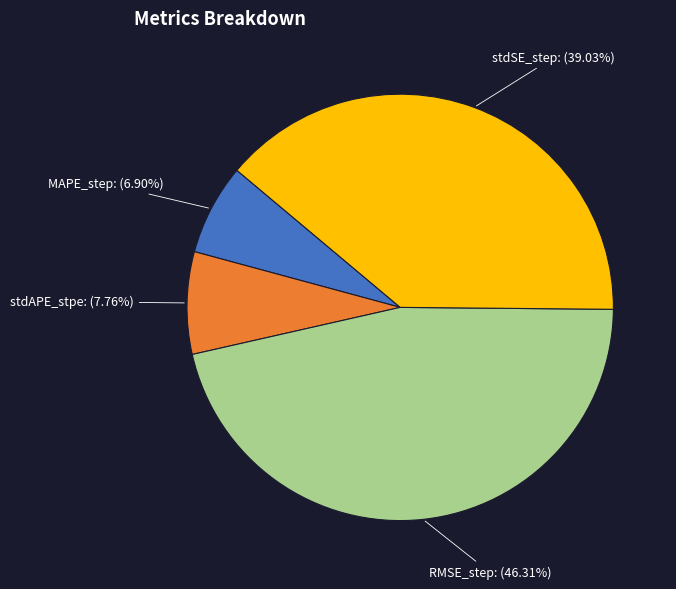

Does any single category account for the majority?

No